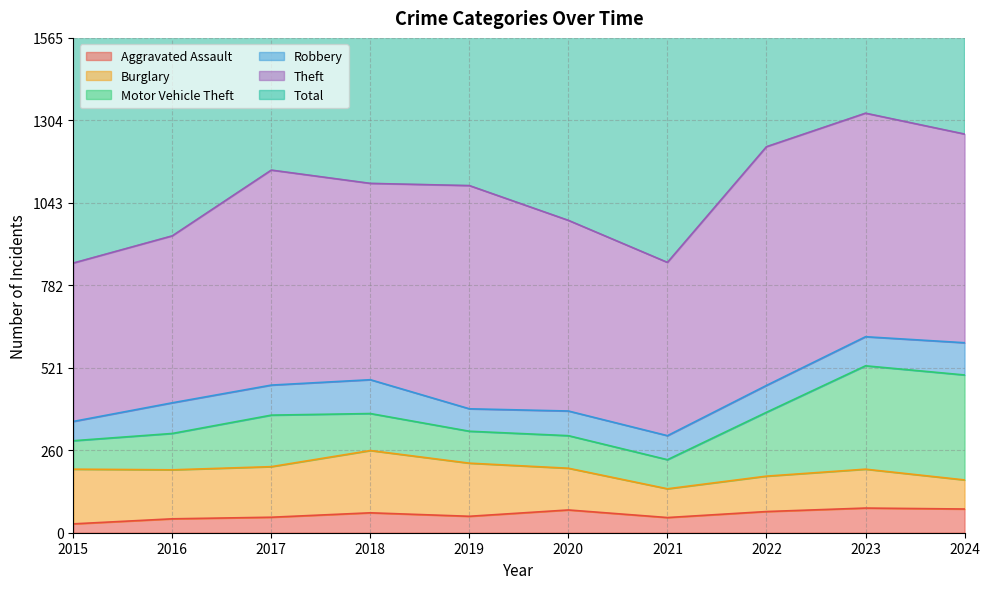

Which series has the largest total across all categories?

Total